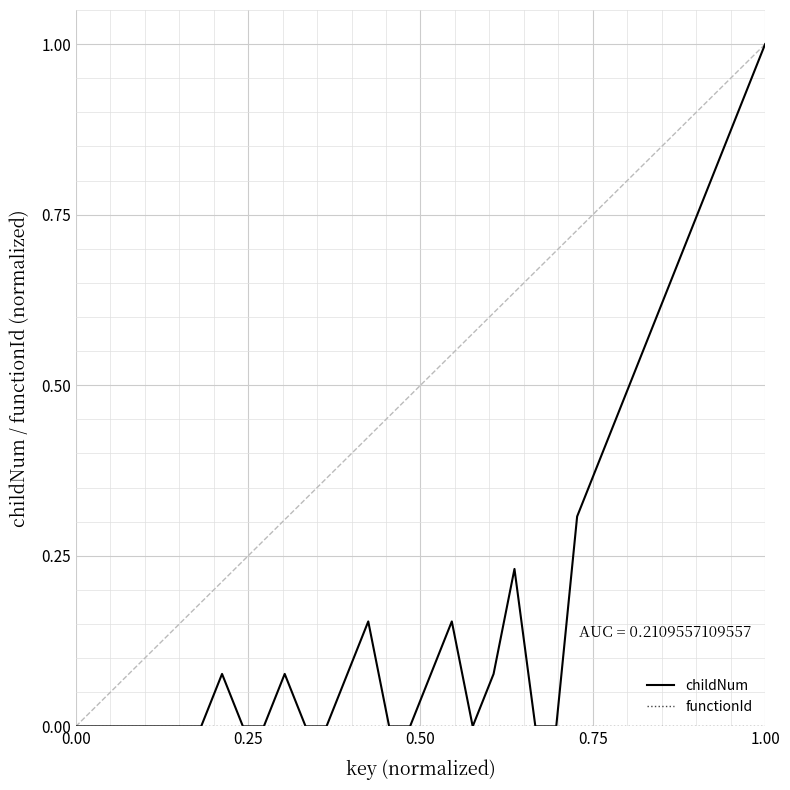

What is the greatest value displayed?

1.0